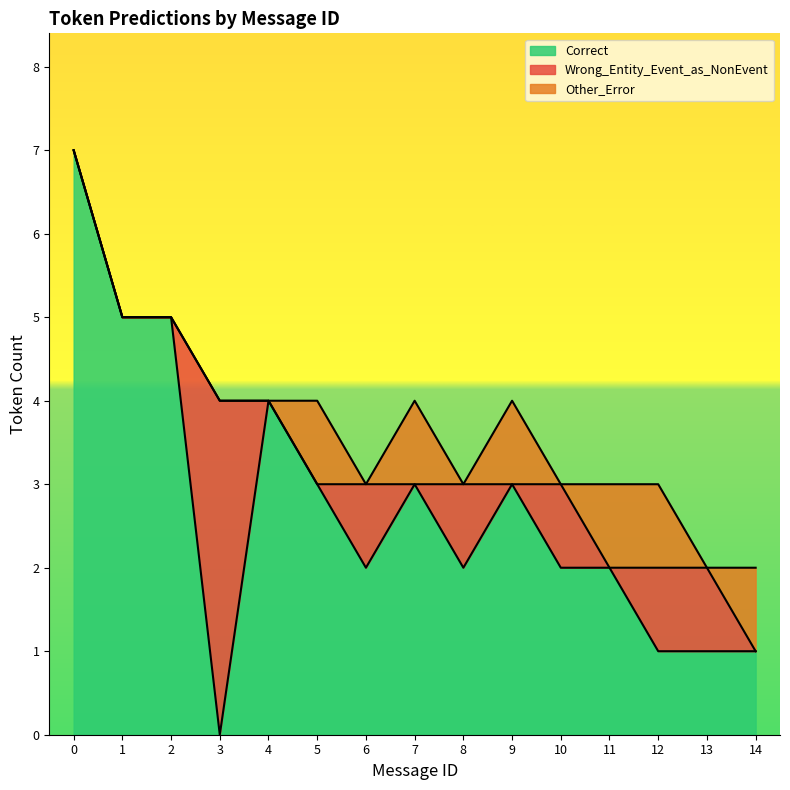

At which label does Other_Error reach its peak?

5